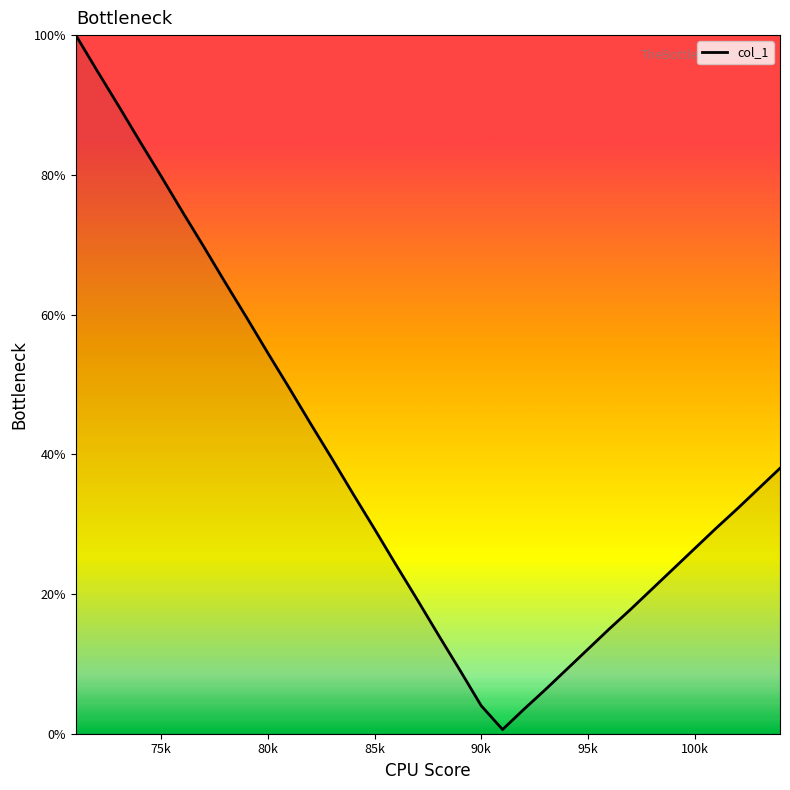

What is the maximum value shown in the chart?

100.0